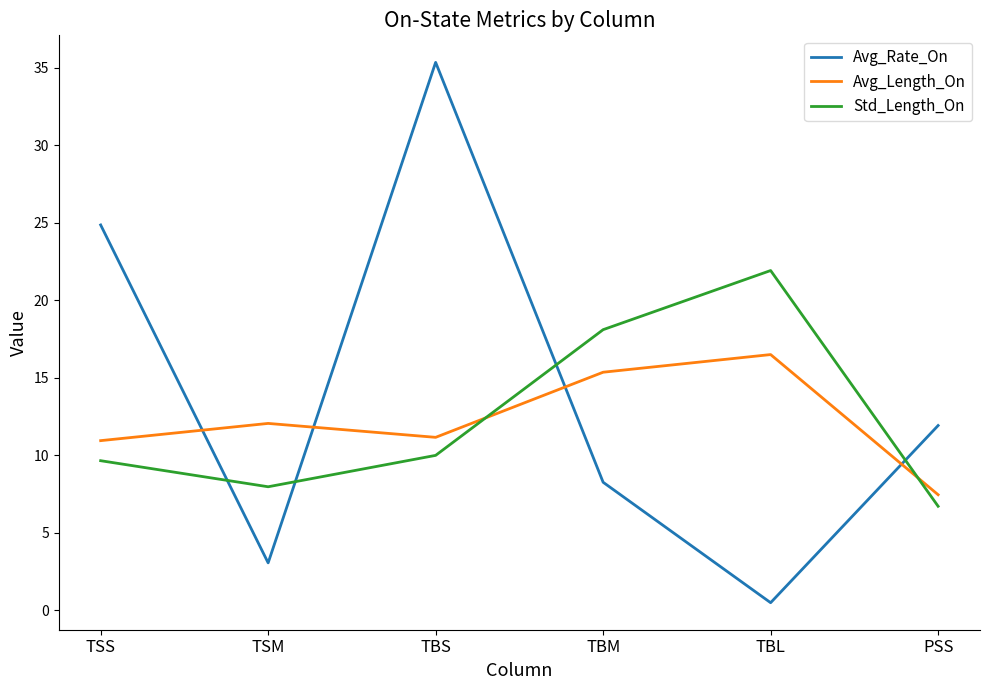

The Std_Length_On series shows 3.8 at TBS. True or false?

False